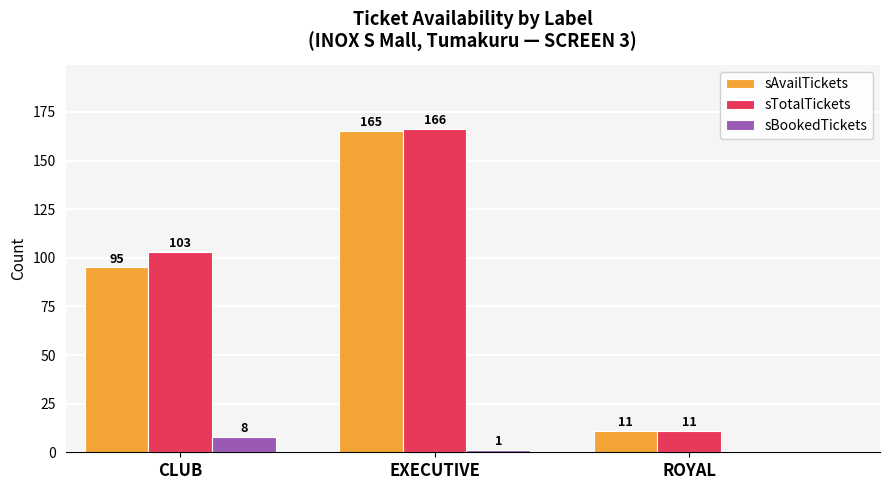

Which series changed the most between CLUB and EXECUTIVE?

sAvailTickets